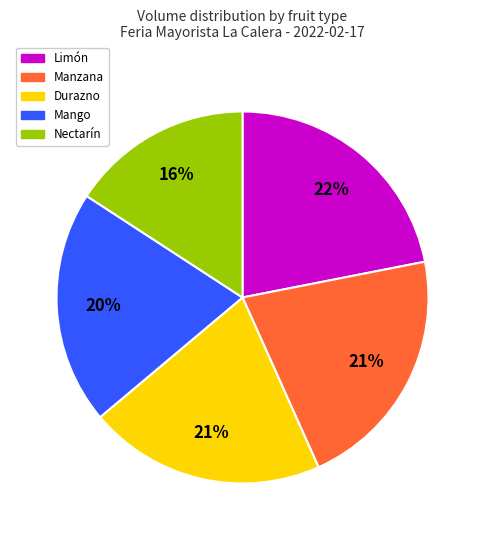

To the nearest percent, what is the difference between the largest and smallest slice percentages?

6%